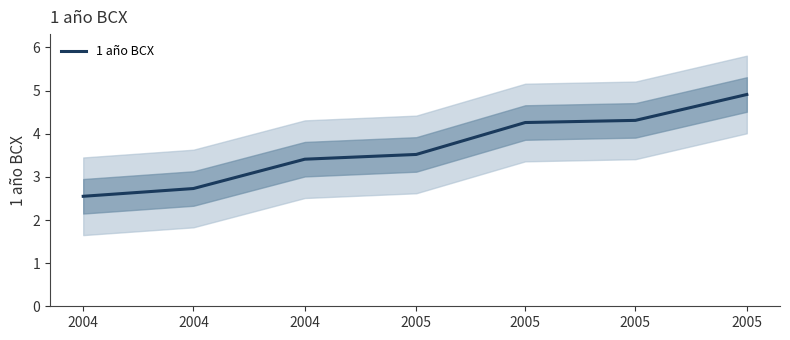

List the labels in order of value, smallest first.

2004, 2004, 2004, 2005, 2005, 2005, 2005